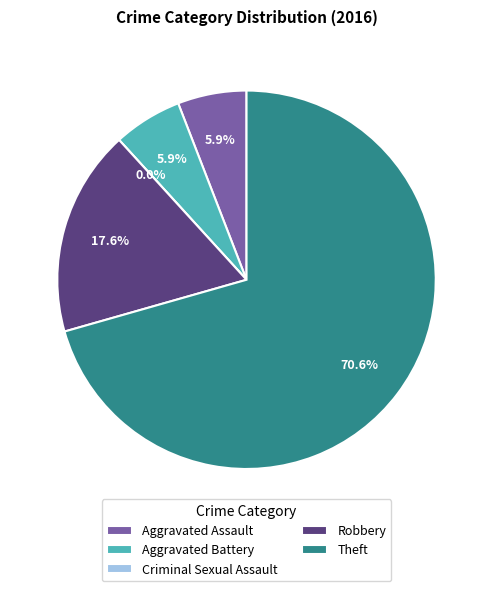

To the nearest percent, what is the combined percentage of Robbery and Aggravated Battery?

24%